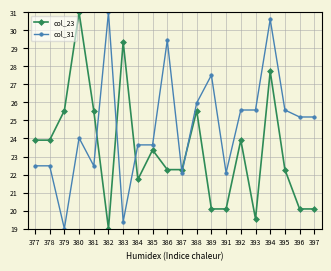

What is the value of the col_31 point at the 16th from the left?

25.6